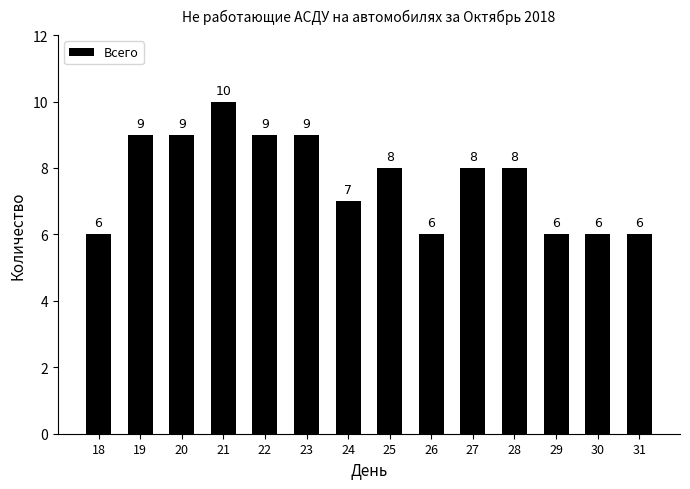

How many values are below 8?

6